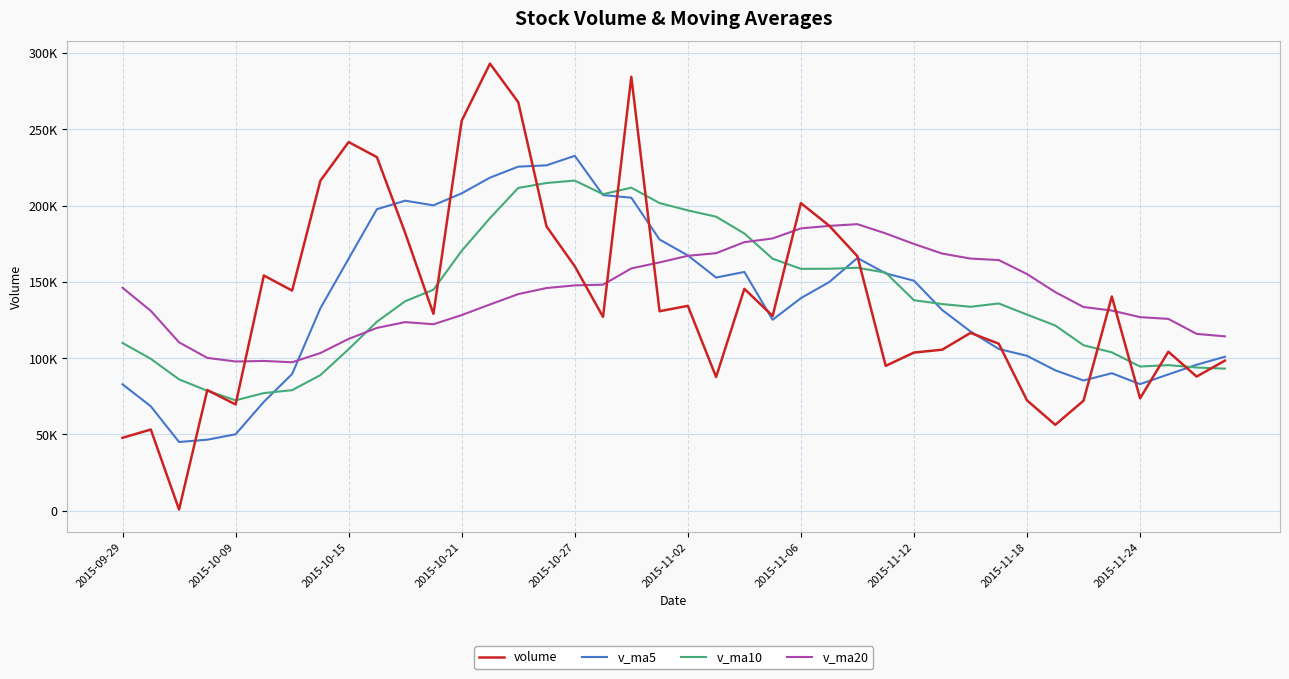

What is the average value of the v_ma20 series?

142090.1